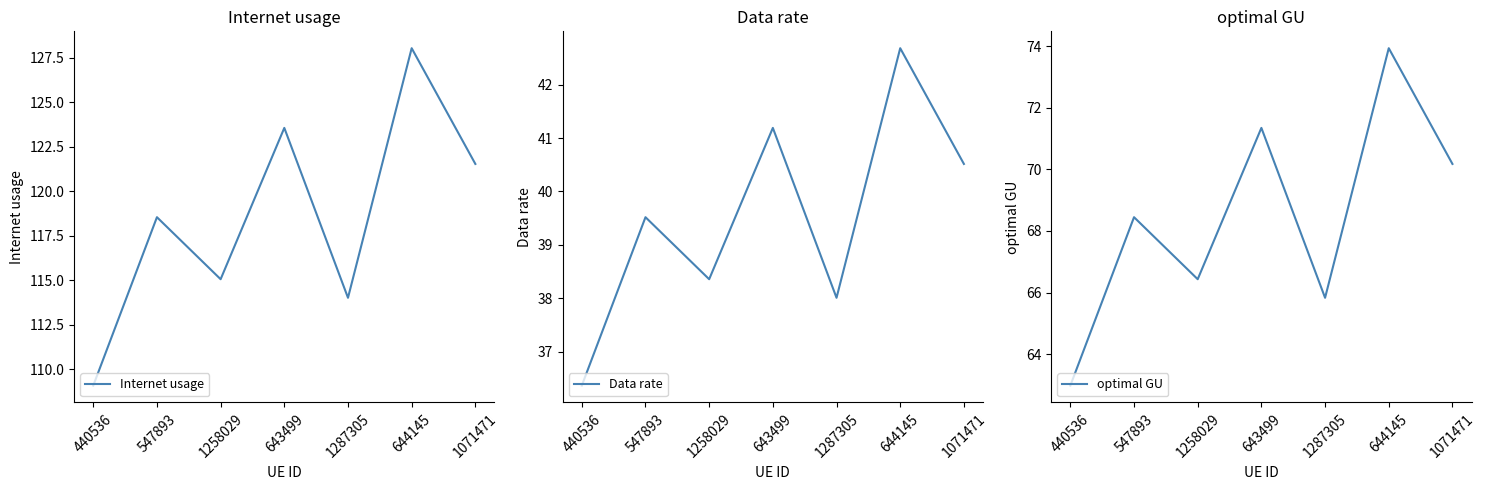

List the series in order of their overall mean, highest first.

Internet usage, optimal GU, Data rate